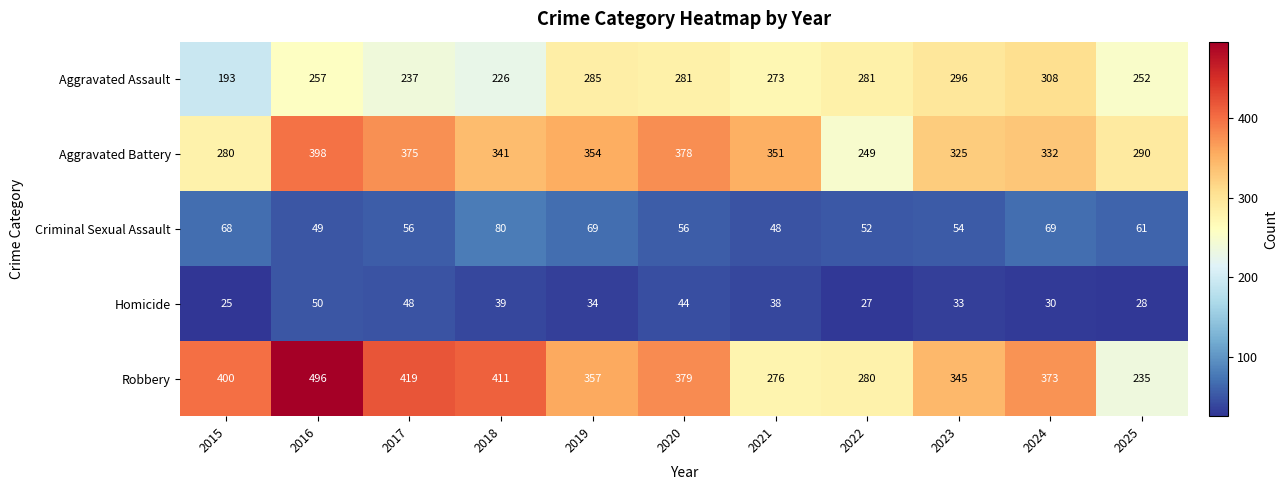

At which category is the sum across all series the highest?

2016